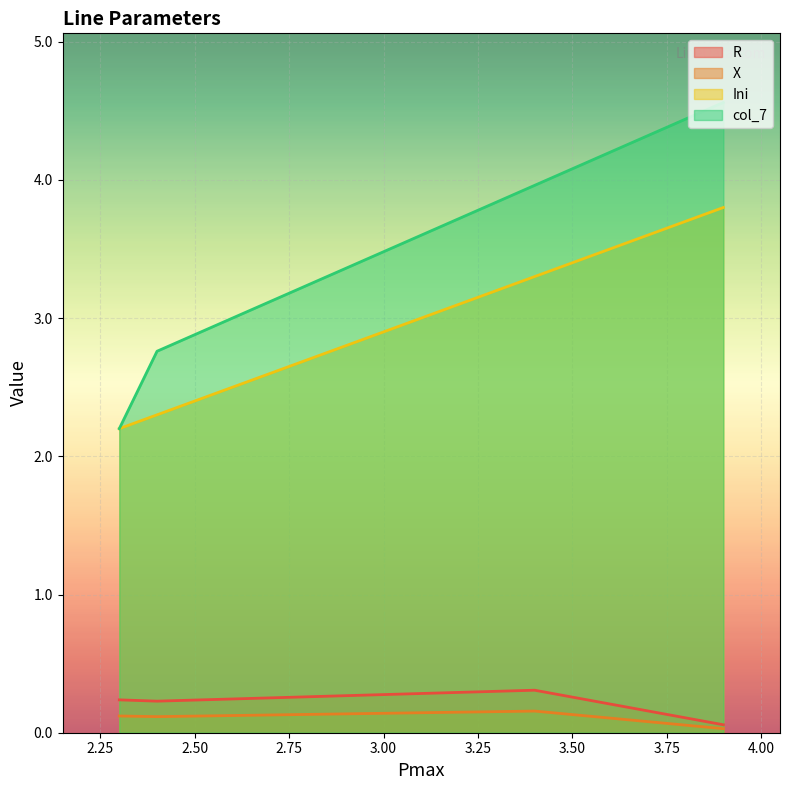

What is the highest value of the R series?

0.3